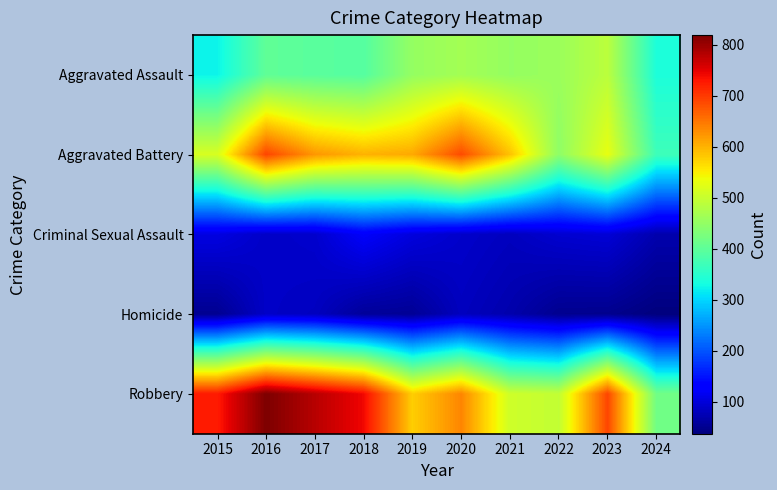

Which series has the largest total across all categories?

Robbery